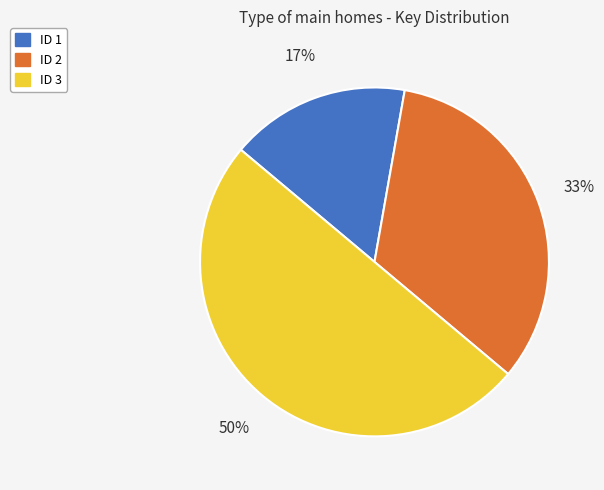

Count the number of slices in the pie.

3